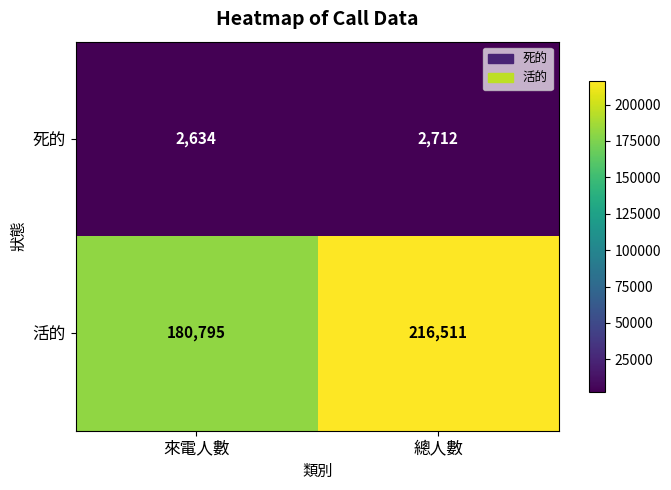

The 活的 series shows 296206 at 總人數. True or false?

False